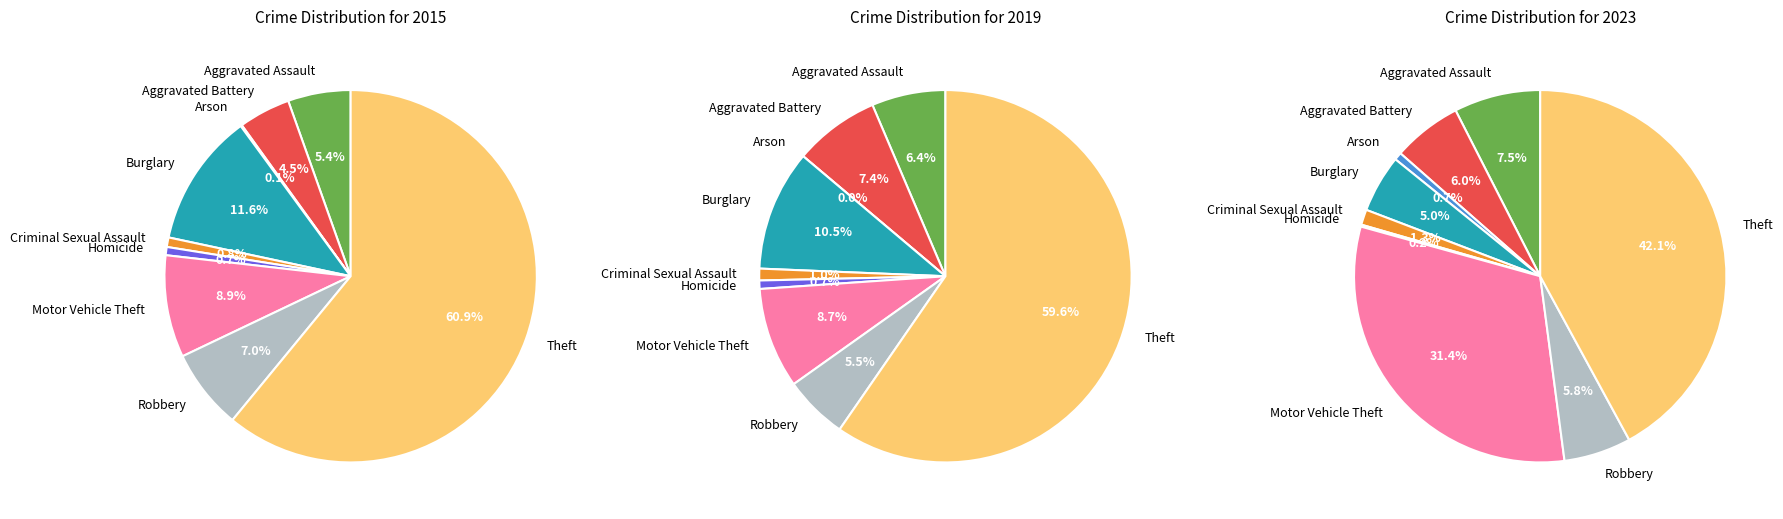

Rank the series at Burglary from lowest to highest value.

2023, 2019, 2015